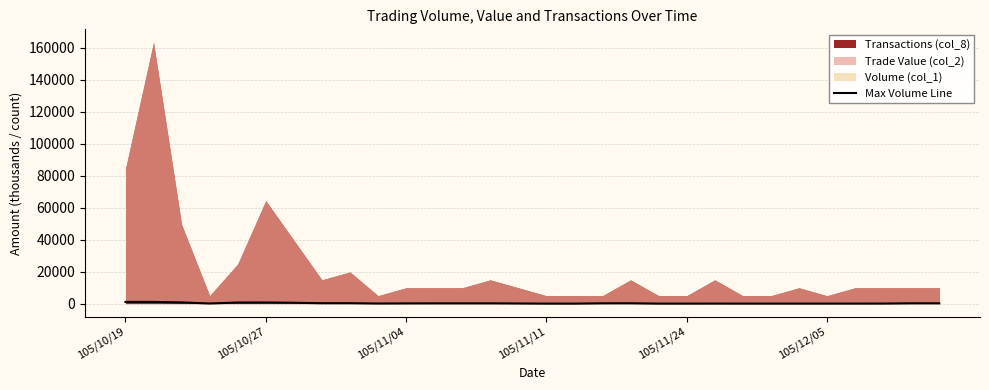

How many lines are shown in the chart?

1